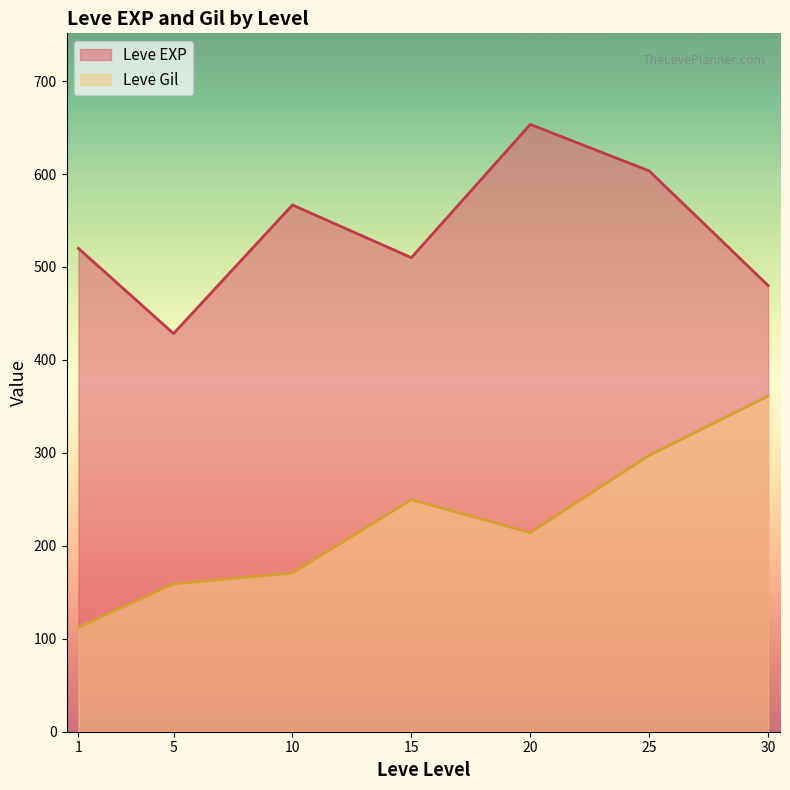

The Leve EXP series shows 852 at 1. True or false?

False